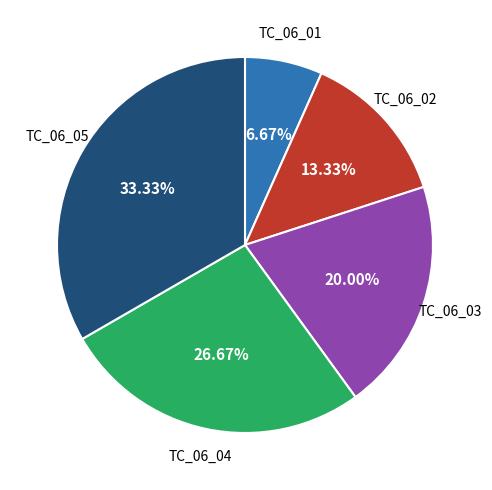

Does any single category account for the majority?

No